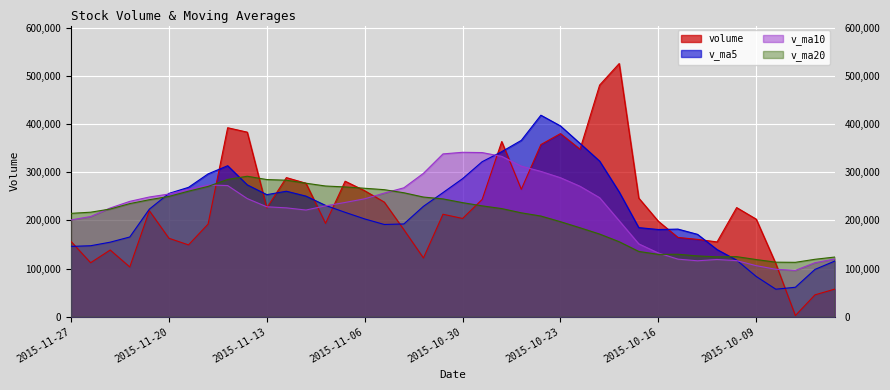

How many data points in v_ma10 are above 239442?

20